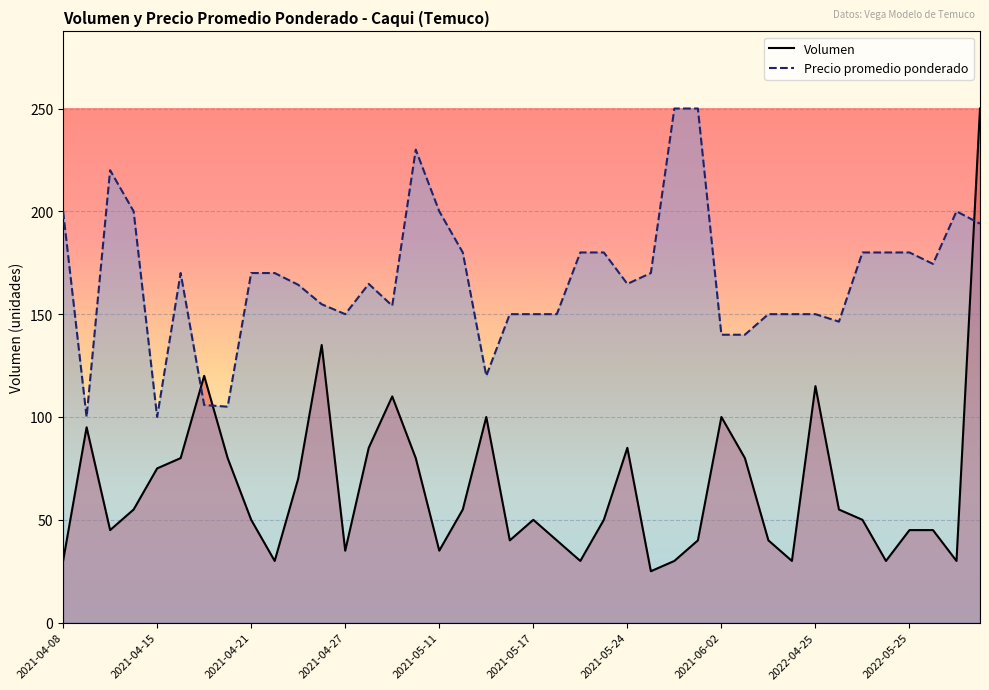

What is the greatest value displayed?

250.0